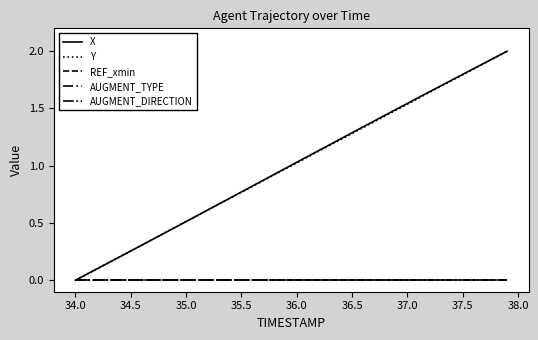

Does the chart display data point markers on the line(s)?

No